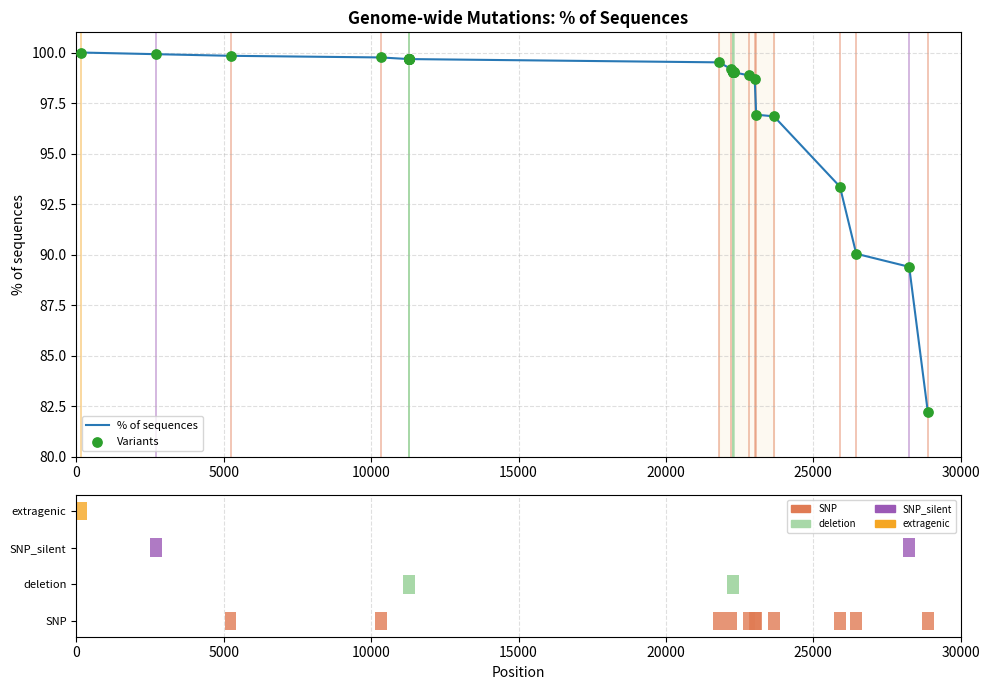

Which series has the widest spread of Y values?

% of sequences